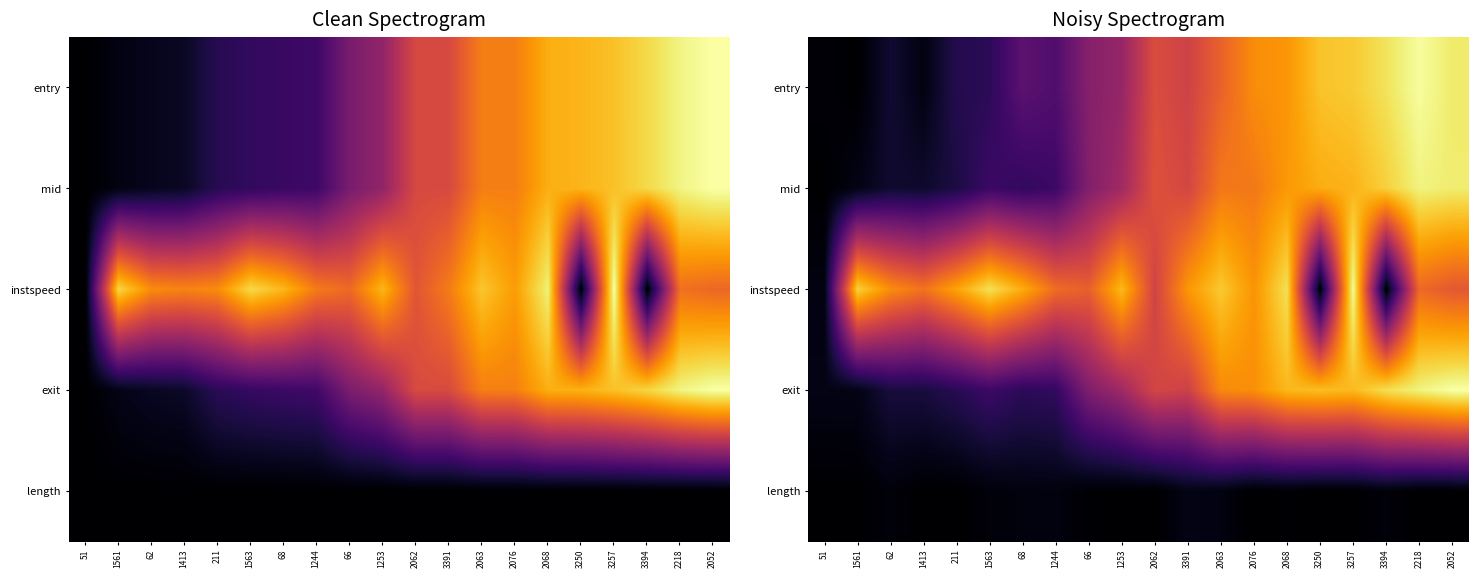

At how many categories does at least one series exceed 0?

20